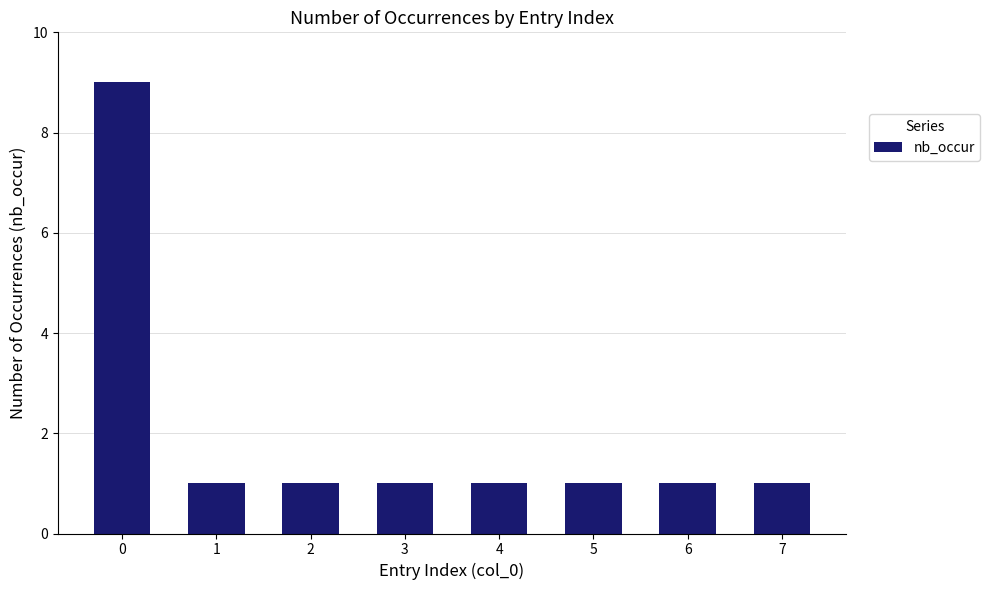

What is the value of the 2nd bar from the left?

1